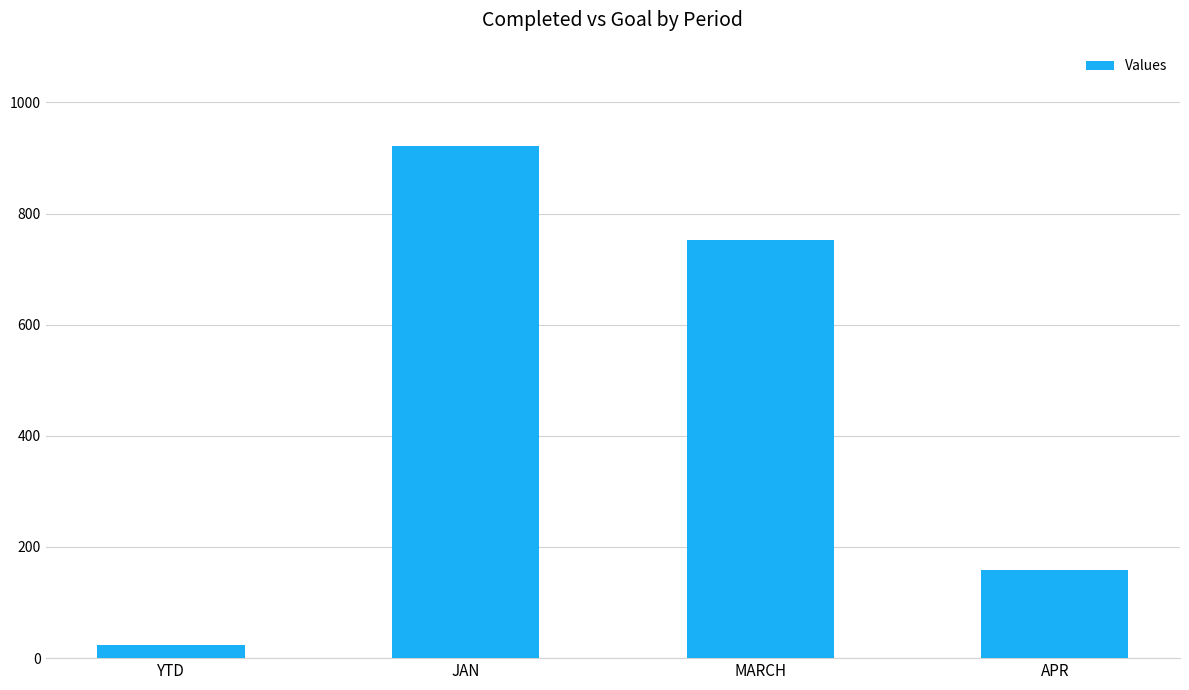

What is the value of the 4th bar from the left?

159